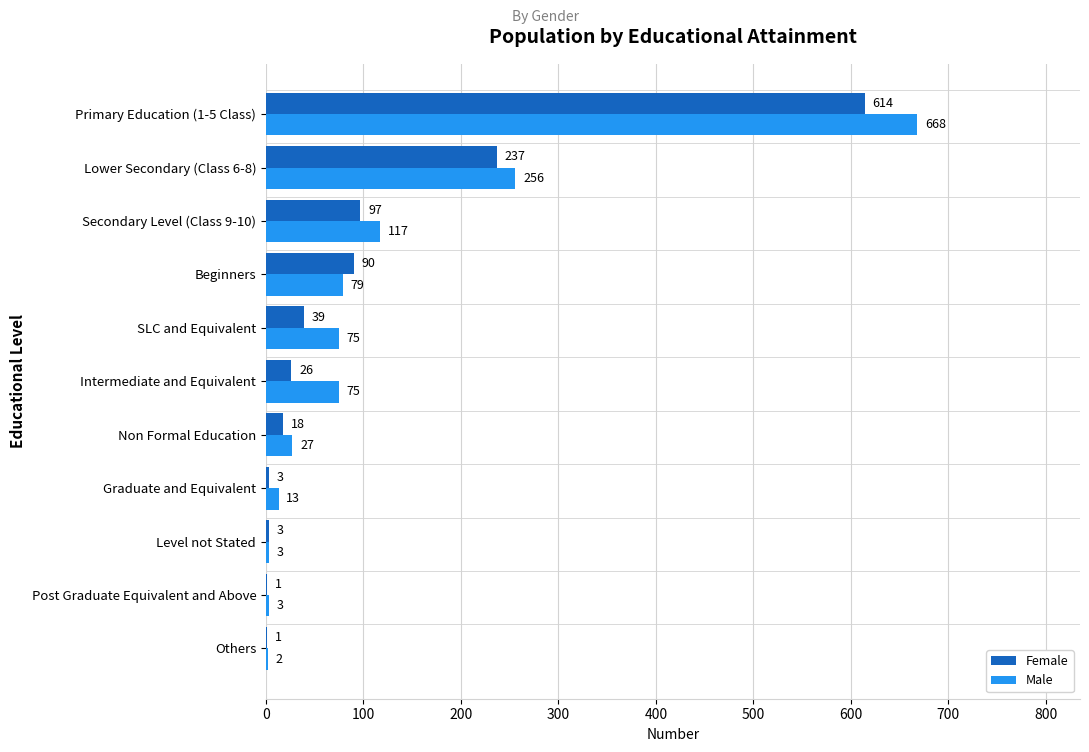

What value does the Male series have at Secondary Level (Class 9-10), to the nearest 10?

120